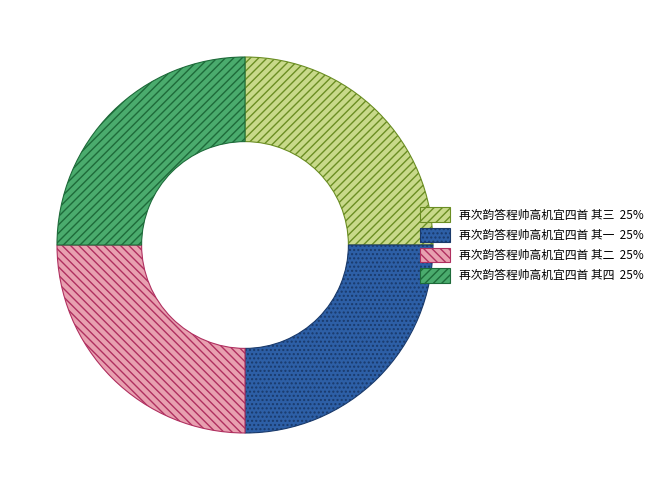

Count the number of slices in the pie.

4